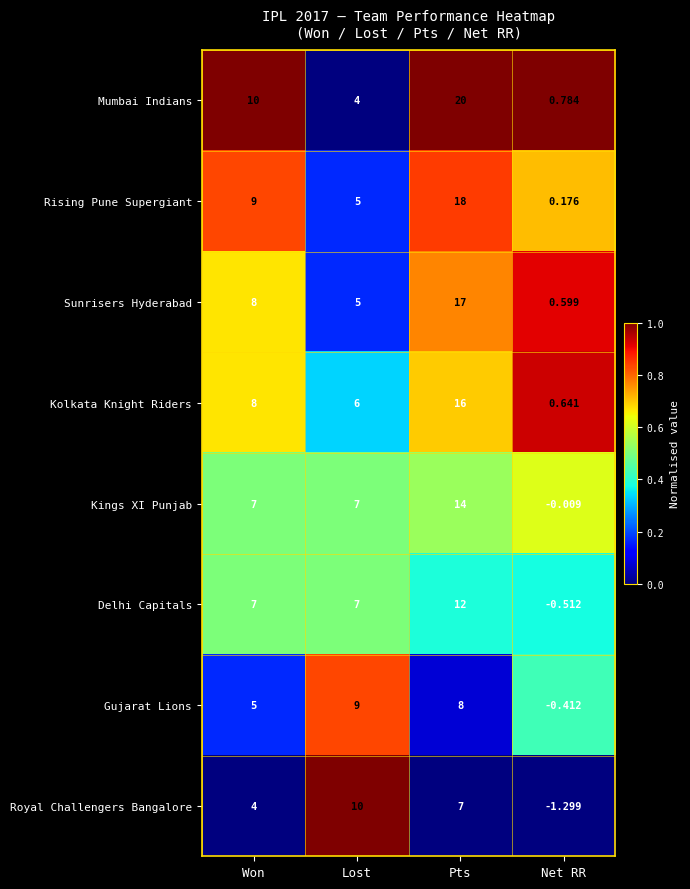

Which series has the largest total across all categories?

Mumbai Indians